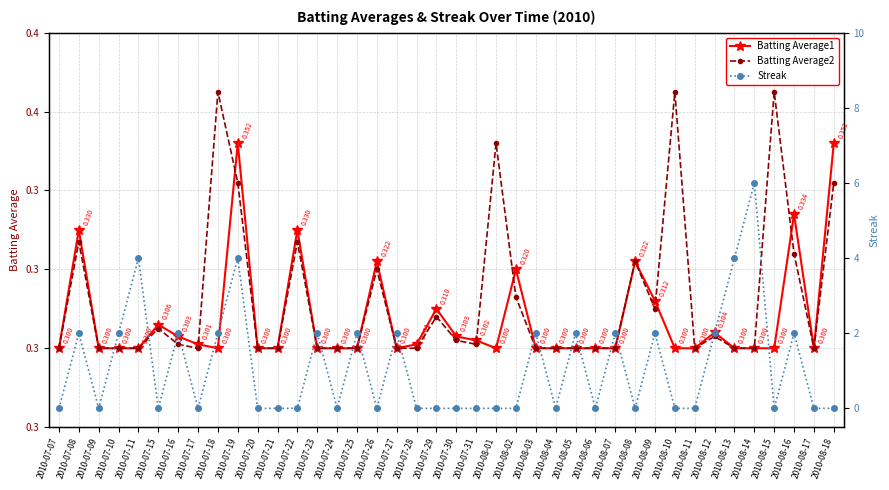

Rank the series at 2010-07-18 from lowest to highest value.

Batting Average1, Batting Average2, Streak